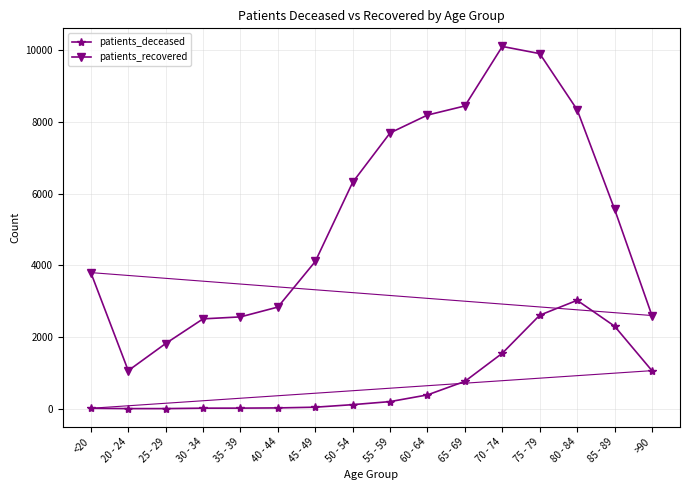

How many data points in patients_recovered are less than 5566?

8